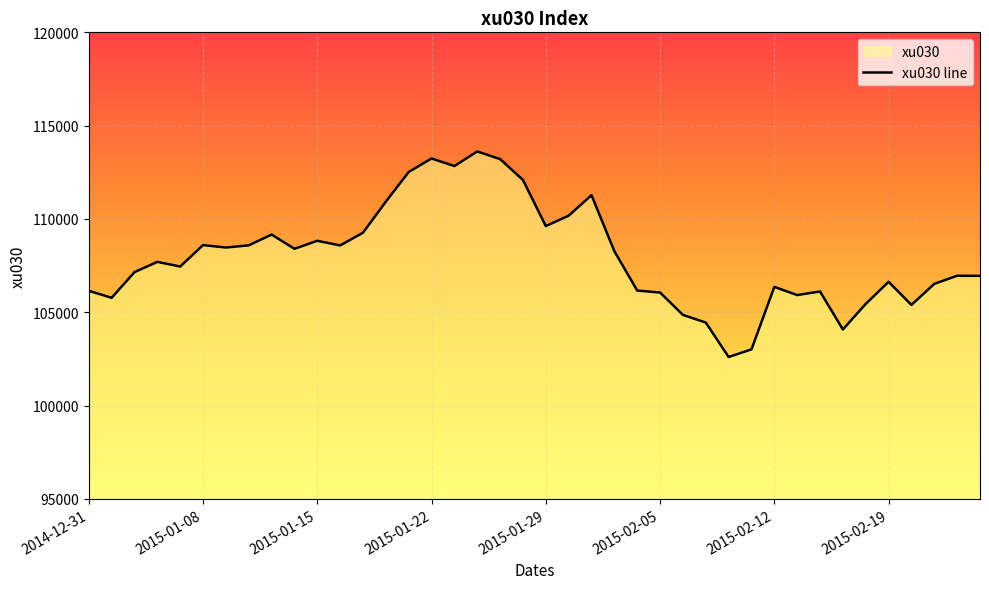

Is it true that the value at 19 is 192205.9?

False